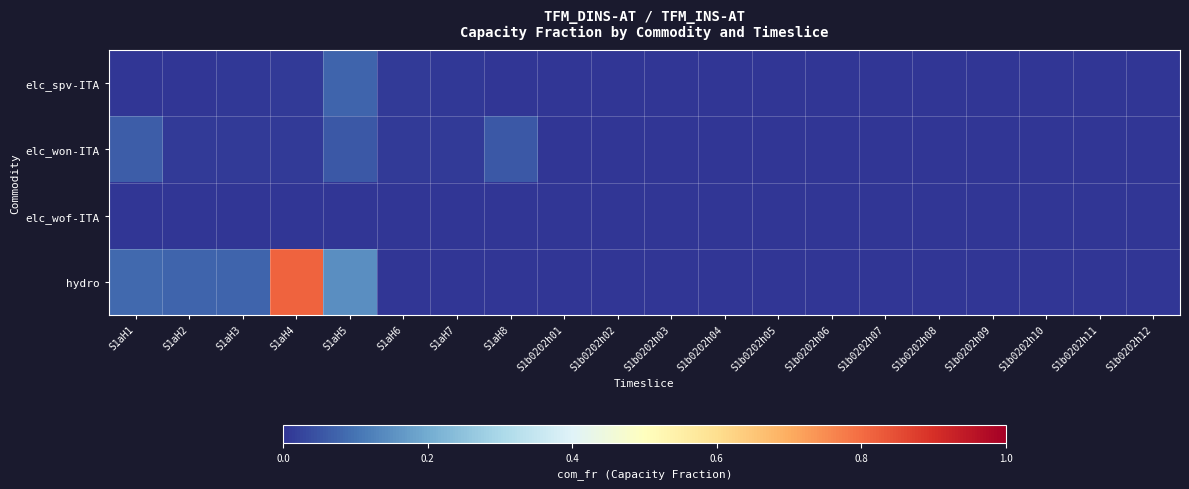

Reading left to right, what are all the values shown in this chart?

elc_spv-ITA: S1aH1=0.0	S1aH2=0.0	S1aH3=0.0	S1aH4=0.0	S1aH5=0.1	S1aH6=0.0	S1aH7=0.0	S1aH8=0.0	S1b0202h01=0.0	S1b0202h02=0.0	S1b0202h03=0.0	S1b0202h04=0.0	S1b0202h05=0.0	S1b0202h06=0.0	S1b0202h07=0.0	S1b0202h08=0.0	S1b0202h09=0.0	S1b0202h10=0.0	S1b0202h11=0.0	S1b0202h12=0.0
elc_won-ITA: S1aH1=0.1	S1aH2=0.0	S1aH3=0.0	S1aH4=0.0	S1aH5=0.1	S1aH6=0.0	S1aH7=0.0	S1aH8=0.1	S1b0202h01=0.0	S1b0202h02=0.0	S1b0202h03=0.0	S1b0202h04=0.0	S1b0202h05=0.0	S1b0202h06=0.0	S1b0202h07=0.0	S1b0202h08=0.0	S1b0202h09=0.0	S1b0202h10=0.0	S1b0202h11=0.0	S1b0202h12=0.0
elc_wof-ITA: S1aH1=0.0	S1aH2=0.0	S1aH3=0.0	S1aH4=0.0	S1aH5=0.0	S1aH6=0.0	S1aH7=0.0	S1aH8=0.0	S1b0202h01=0.0	S1b0202h02=0.0	S1b0202h03=0.0	S1b0202h04=0.0	S1b0202h05=0.0	S1b0202h06=0.0	S1b0202h07=0.0	S1b0202h08=0.0	S1b0202h09=0.0	S1b0202h10=0.0	S1b0202h11=0.0	S1b0202h12=0.0
hydro: S1aH1=0.1	S1aH2=0.1	S1aH3=0.1	S1aH4=0.8	S1aH5=0.1	S1aH6=0.0	S1aH7=0.0	S1aH8=0.0	S1b0202h01=0.0	S1b0202h02=0.0	S1b0202h03=0.0	S1b0202h04=0.0	S1b0202h05=0.0	S1b0202h06=0.0	S1b0202h07=0.0	S1b0202h08=0.0	S1b0202h09=0.0	S1b0202h10=0.0	S1b0202h11=0.0	S1b0202h12=0.0